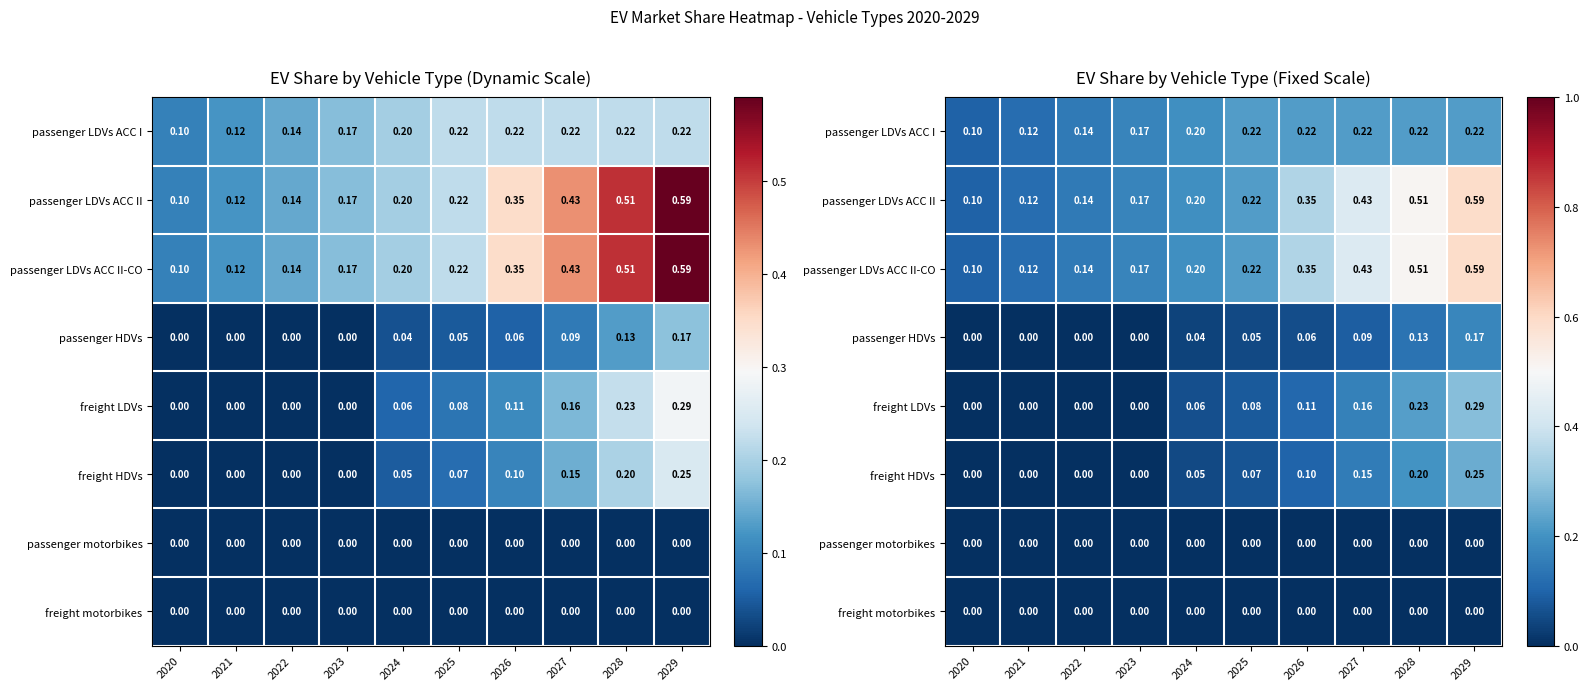

Which category has the highest value in the freight HDVs series?

2029